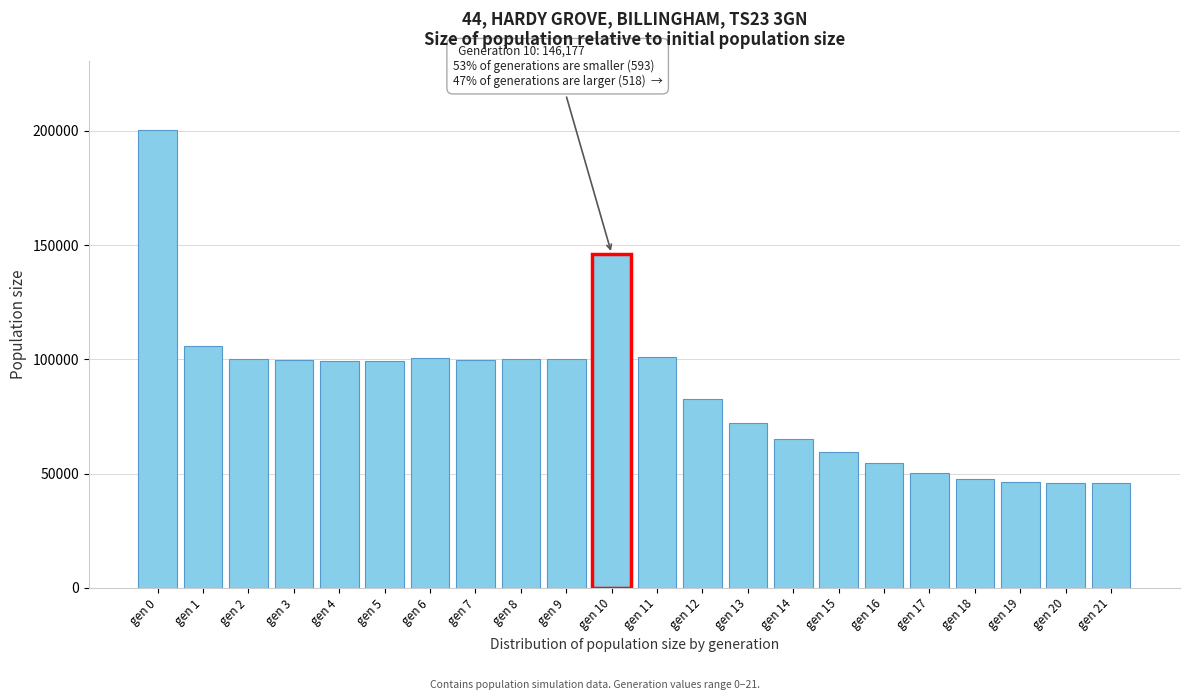

What is the sum of all values?

1922368